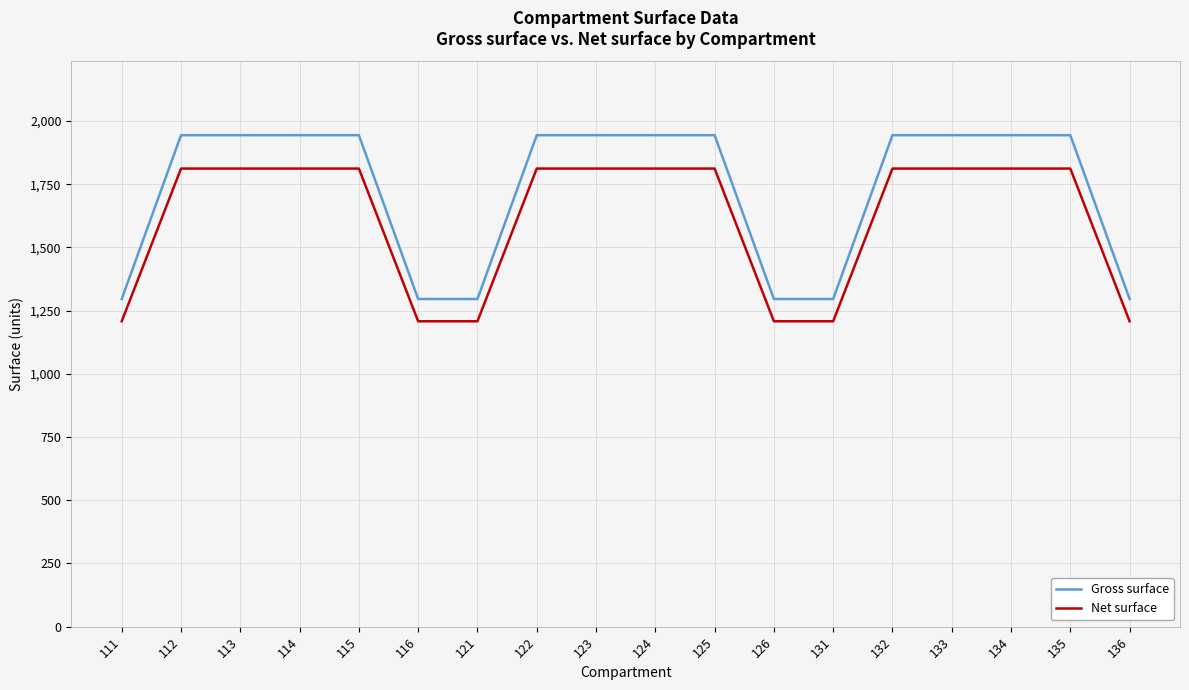

Reading left to right, list all the values displayed in this chart.

Gross surface: 111=1296	112=1944	113=1944	114=1944	115=1944	116=1296	121=1296	122=1944	123=1944	124=1944	125=1944	126=1296	131=1296	132=1944	133=1944	134=1944	135=1944	136=1296
Net surface: 111=1208	112=1812	113=1812	114=1812	115=1812	116=1208	121=1208	122=1812	123=1812	124=1812	125=1812	126=1208	131=1208	132=1812	133=1812	134=1812	135=1812	136=1208